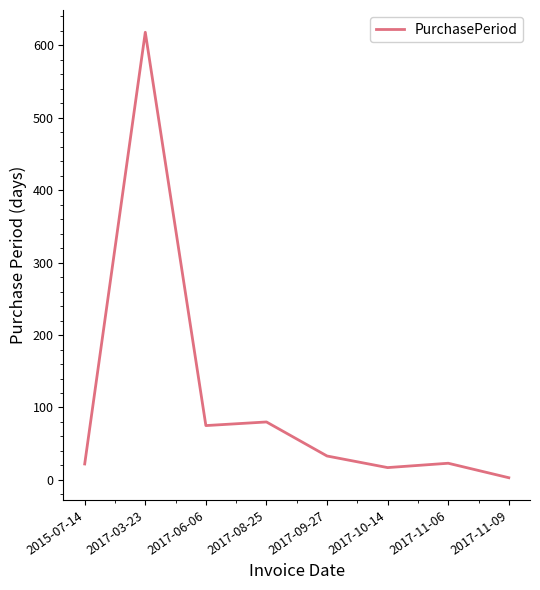

Is it true that the value at 2017-11-06 is 23?

True